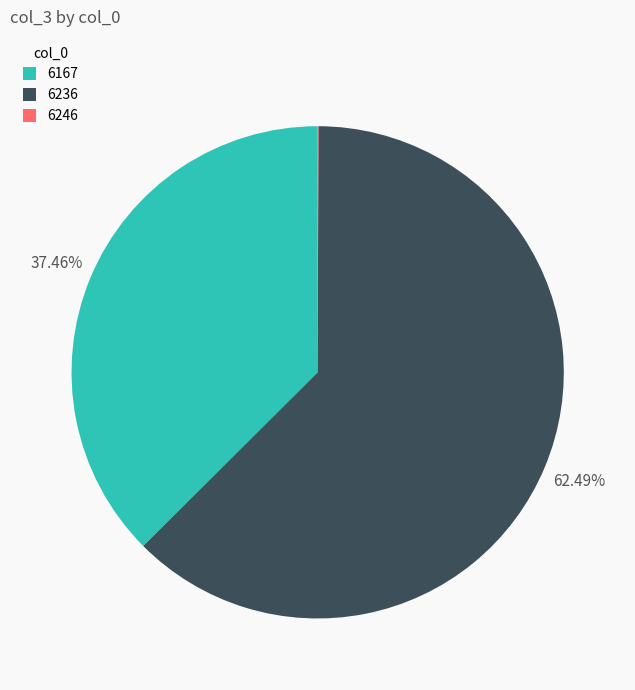

Does any single category account for the majority?

Yes